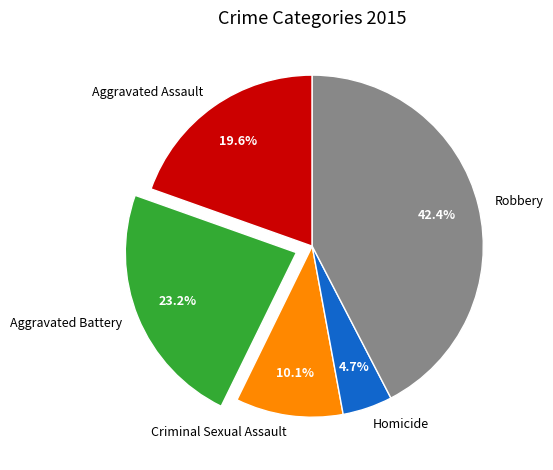

Which slice is the smallest?

Homicide